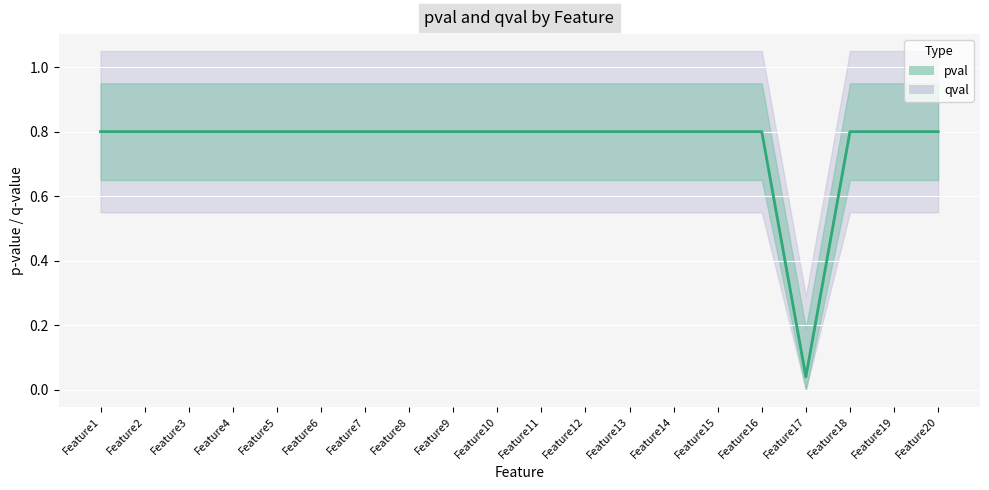

Count the number of categories in the chart.

20